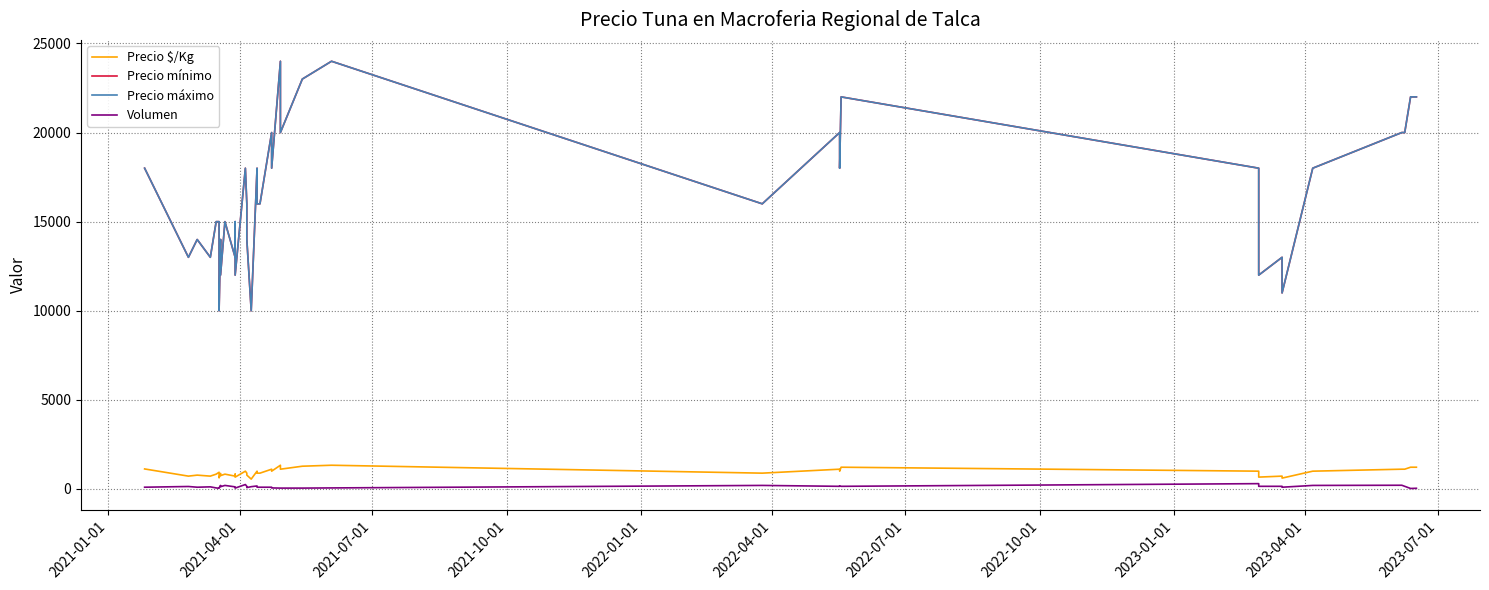

What are all the series names shown in the legend?

Precio $/Kg, Precio mínimo, Precio máximo, Volumen